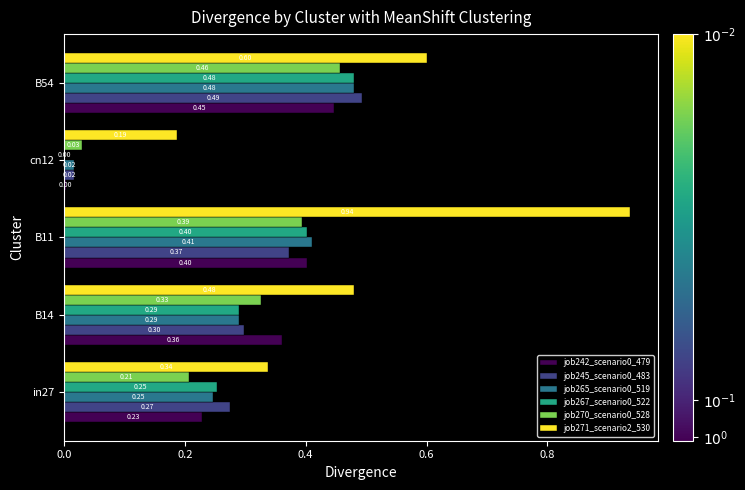

Which series changed the most between B11 and cn12?

job271_scenario2_530